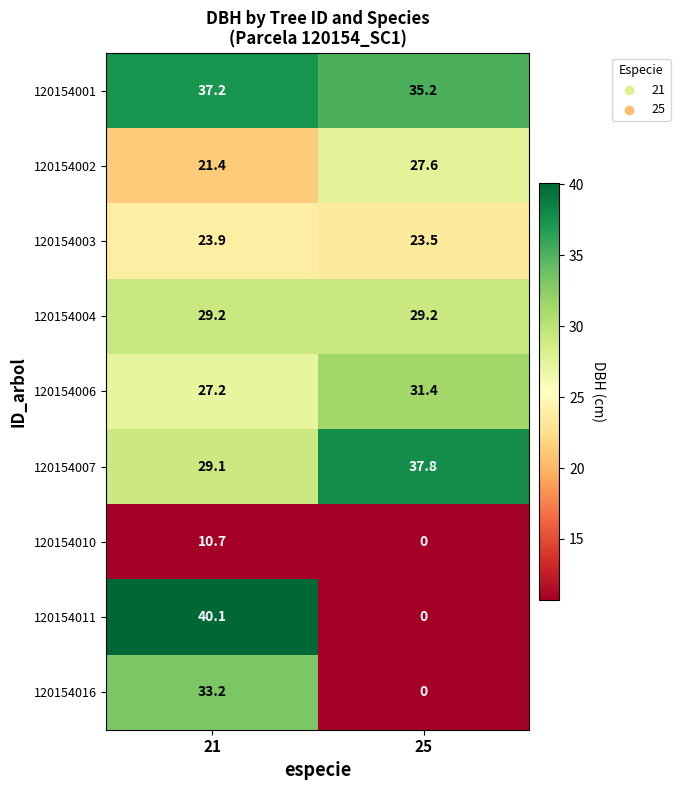

True or false: 120154003 has a value of 23.5 at 25.

True